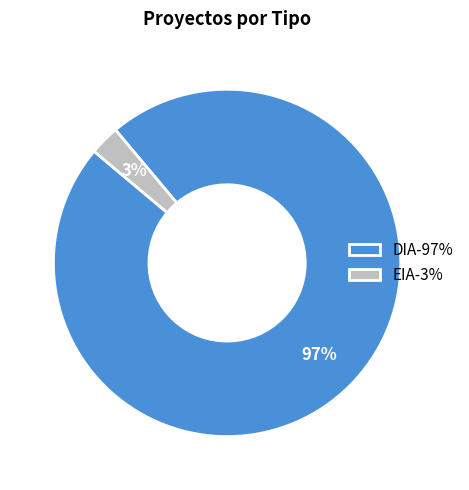

To the nearest percent, what portion does EIA represent?

3%